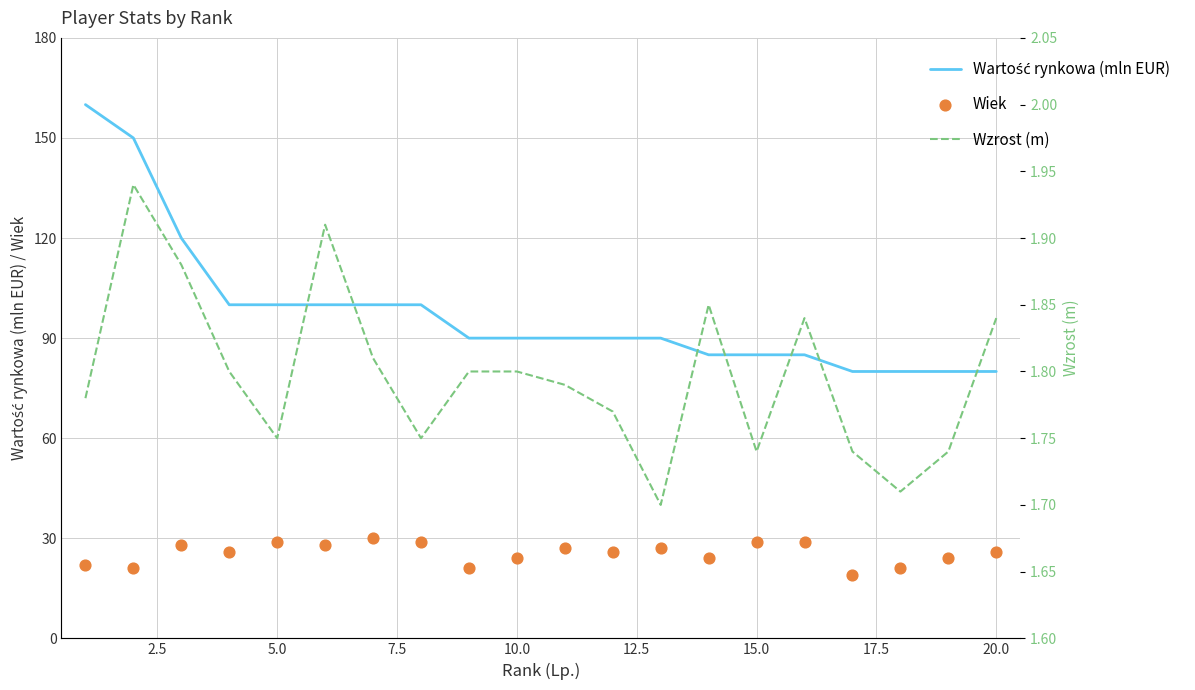

Which series has the largest total across all categories?

Wartość rynkowa (mln EUR)